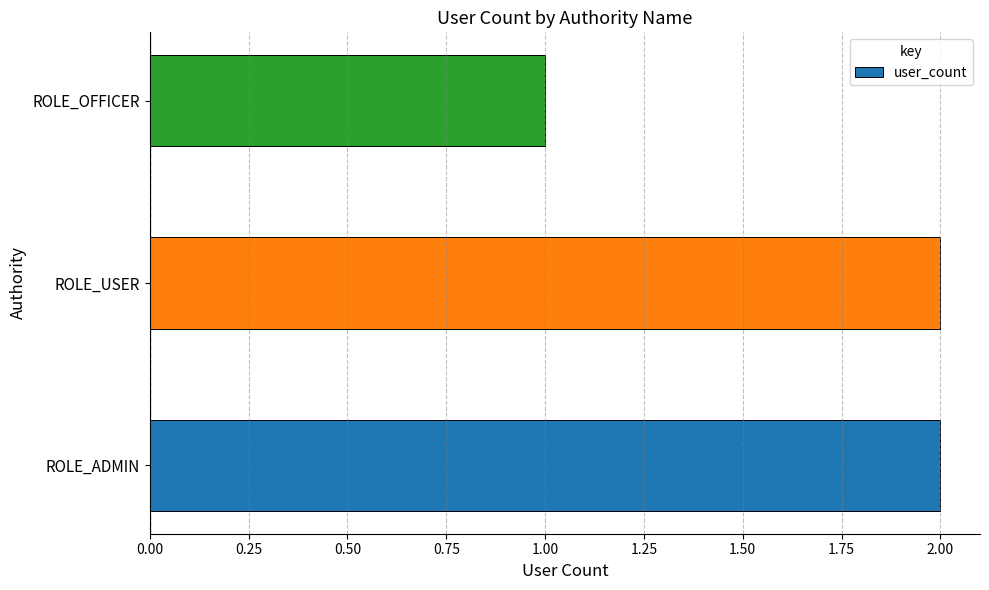

What is the greatest value displayed?

2